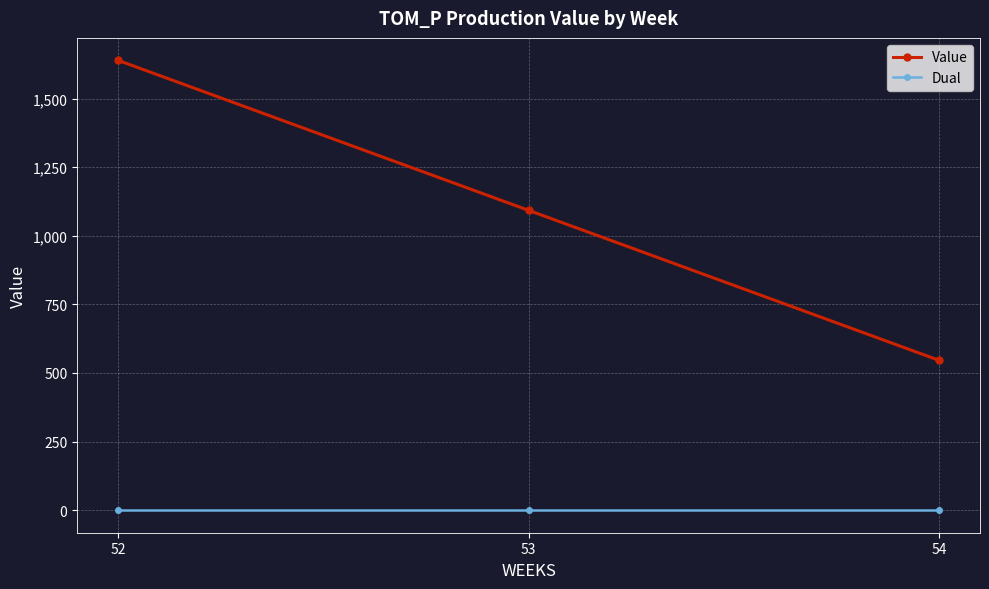

The value of Value at 54 is 860.9. True or false?

False